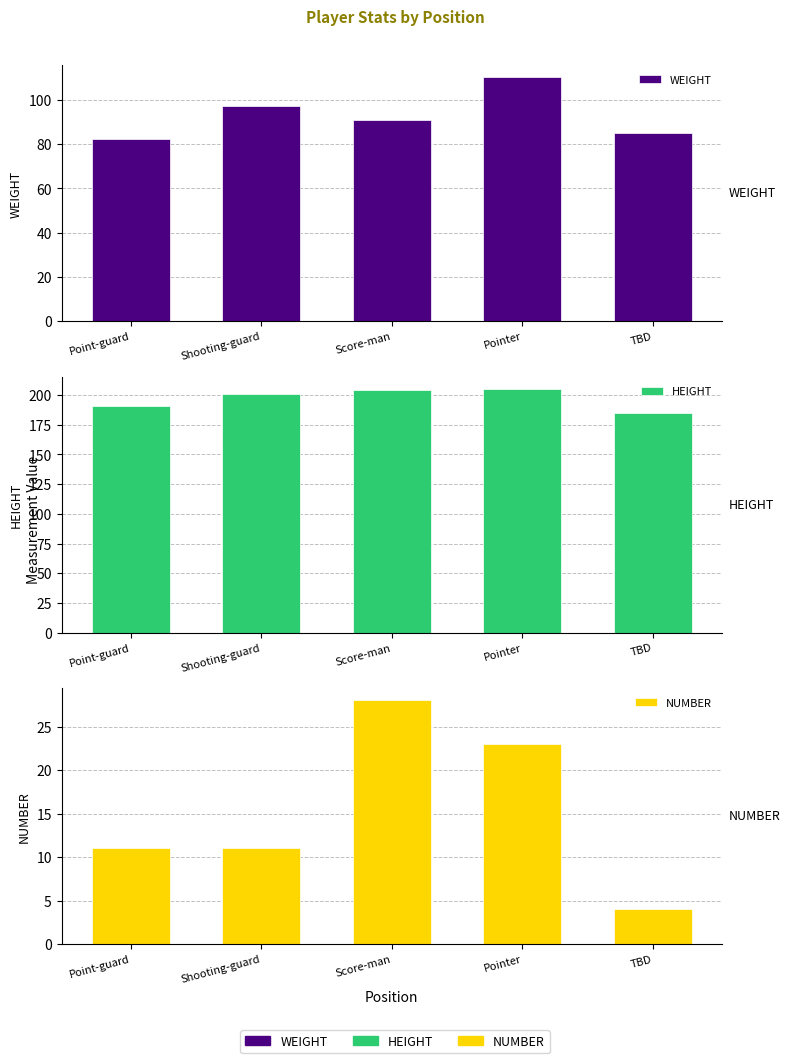

Which series changed the most between Pointer and TBD?

WEIGHT